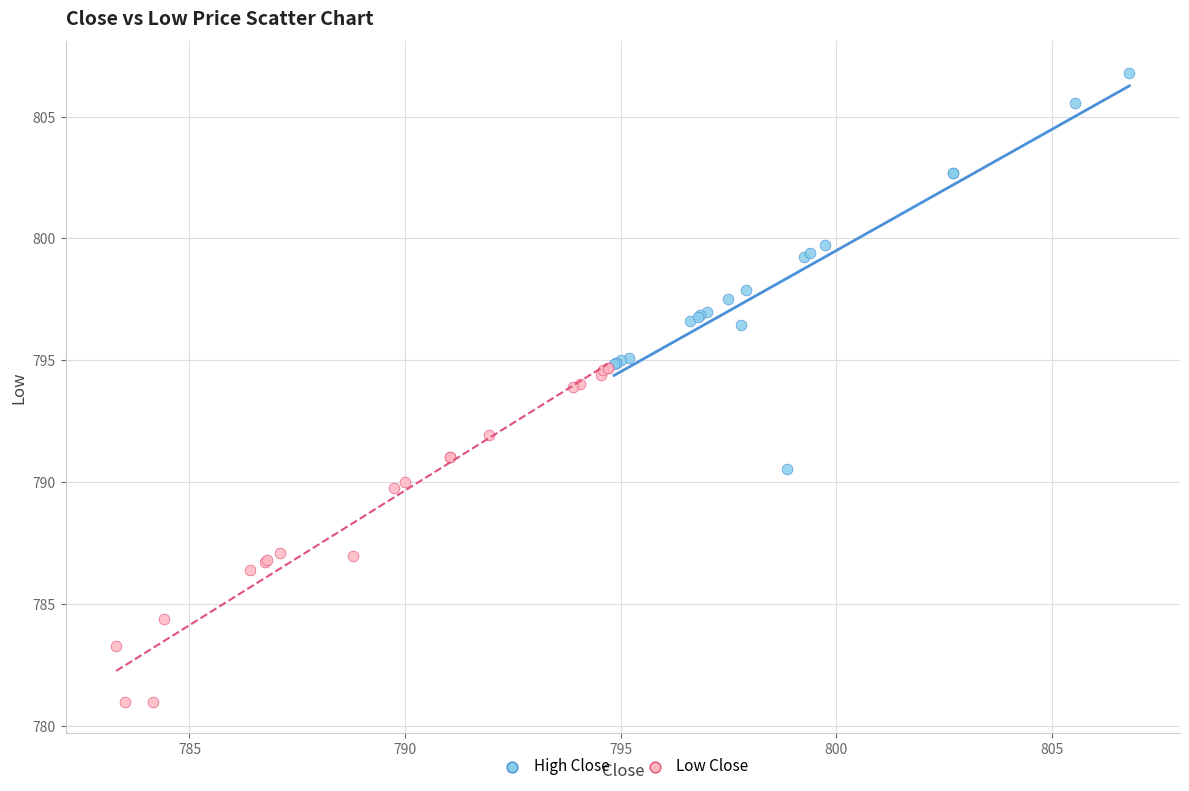

What are all the series names shown in the legend?

High Close, Low Close